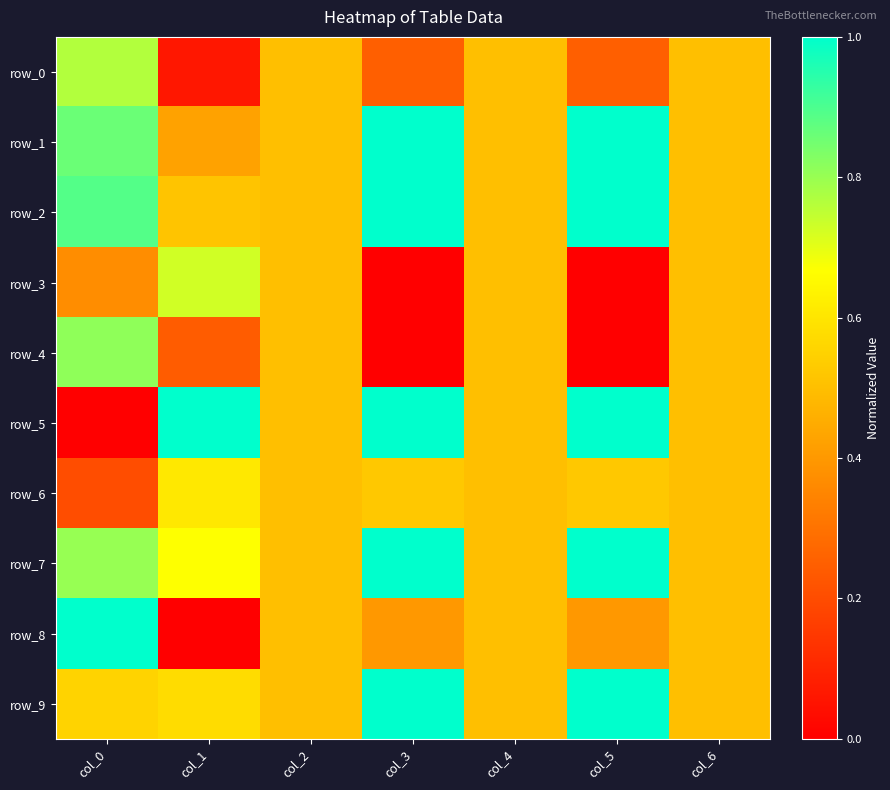

Which category has the lowest value across all series?

col_3